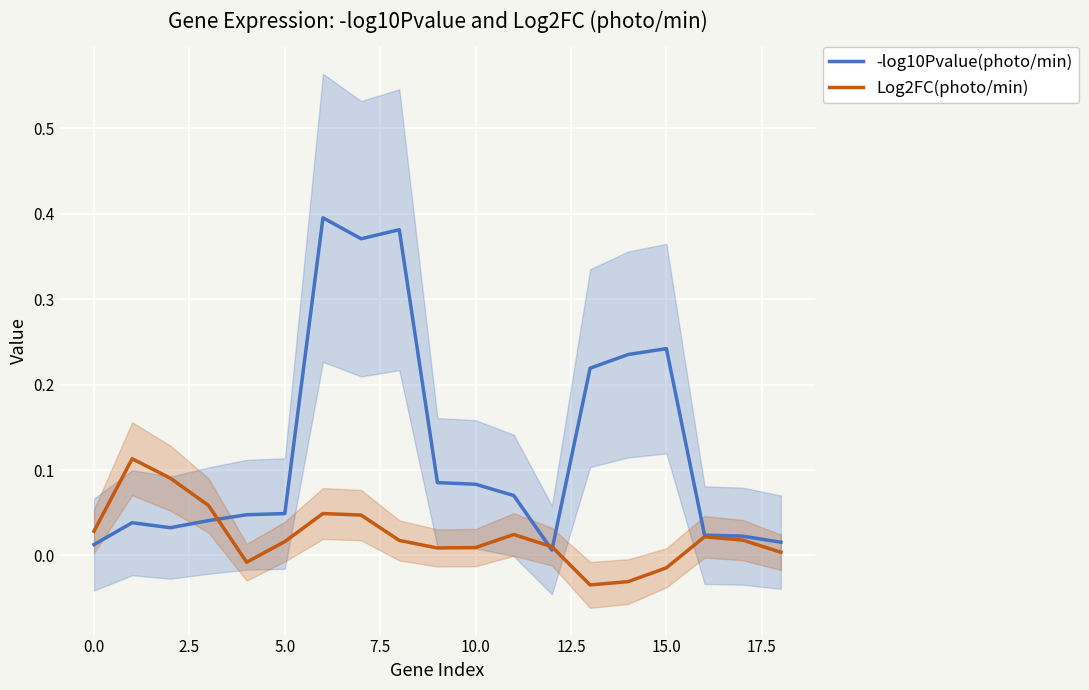

True or false: Log2FC(photo/min) has a value of 0.0 at 10.

False